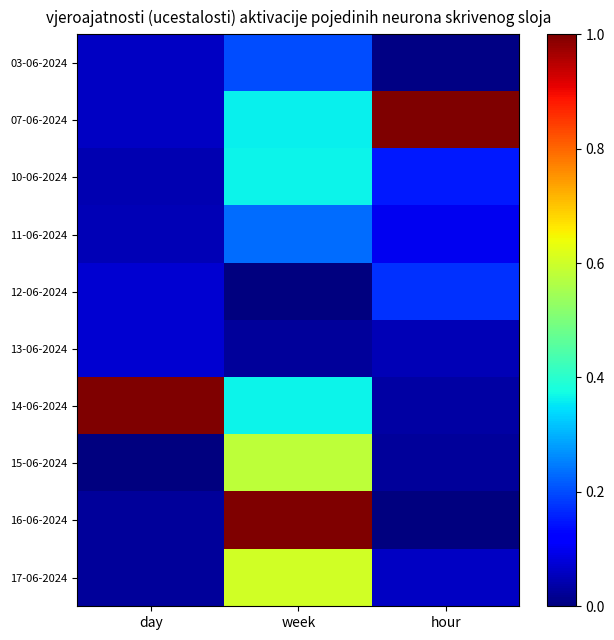

At how many categories does at least one series exceed 0?

3